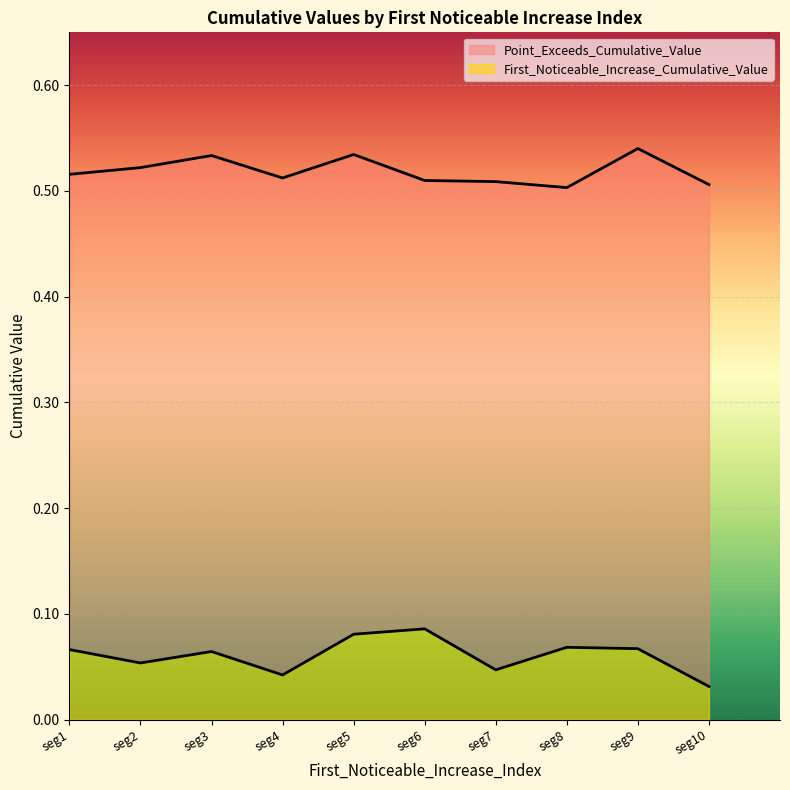

The value of First_Noticeable_Increase_Cumulative_Value at seg6 is 0.0. True or false?

False